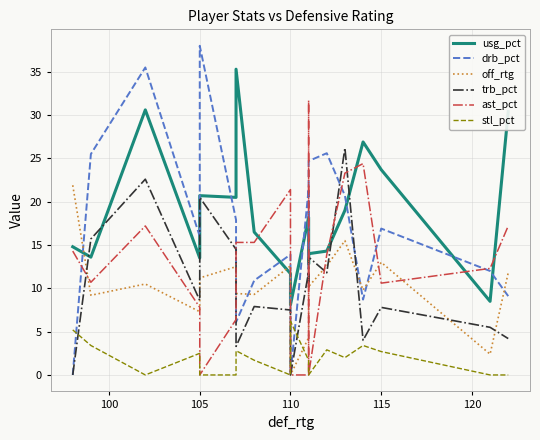

What value does the usg_pct series have at 100?

13.6